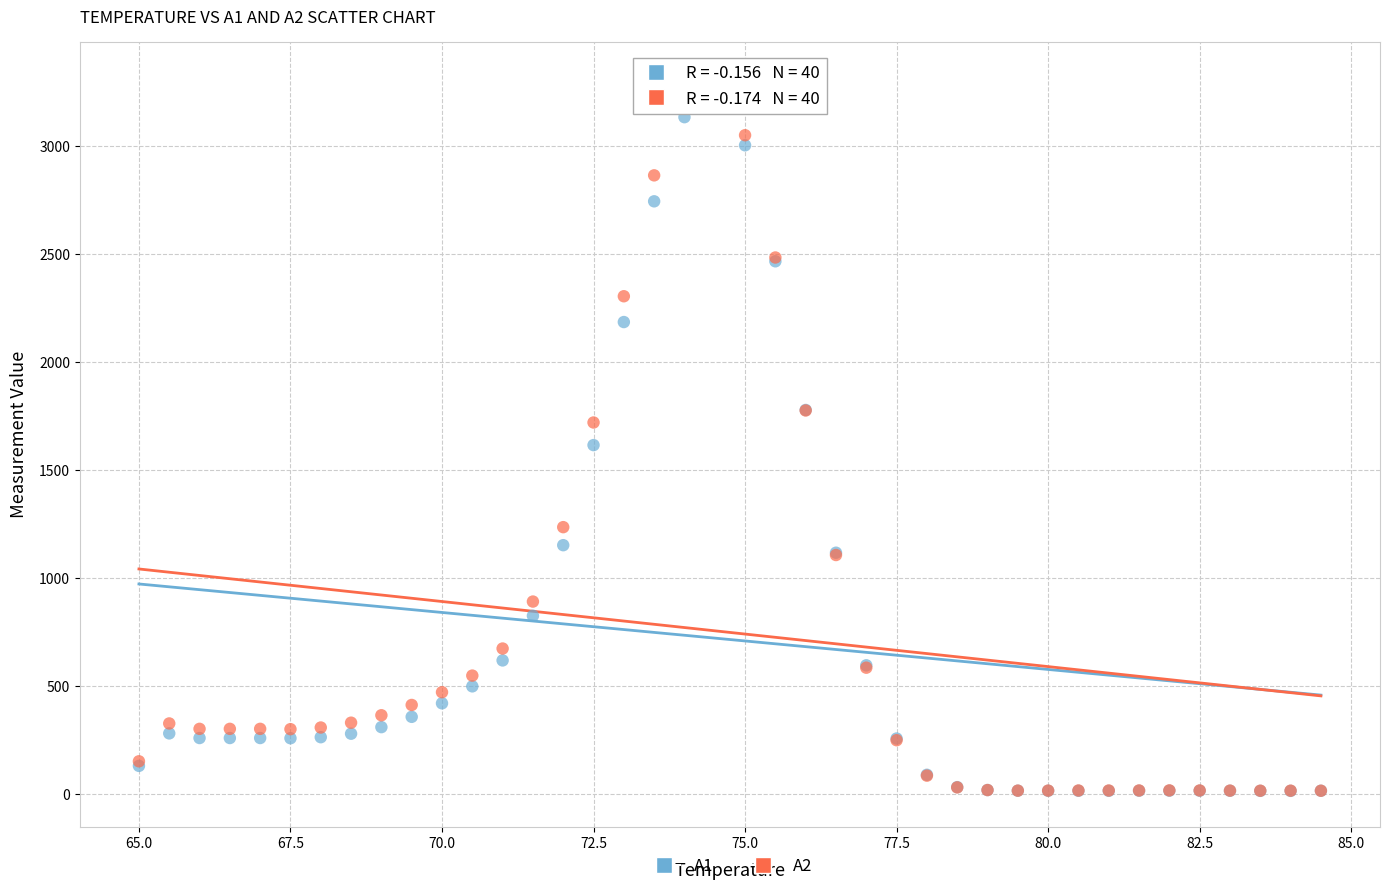

Which series has the widest spread of Y values?

A2